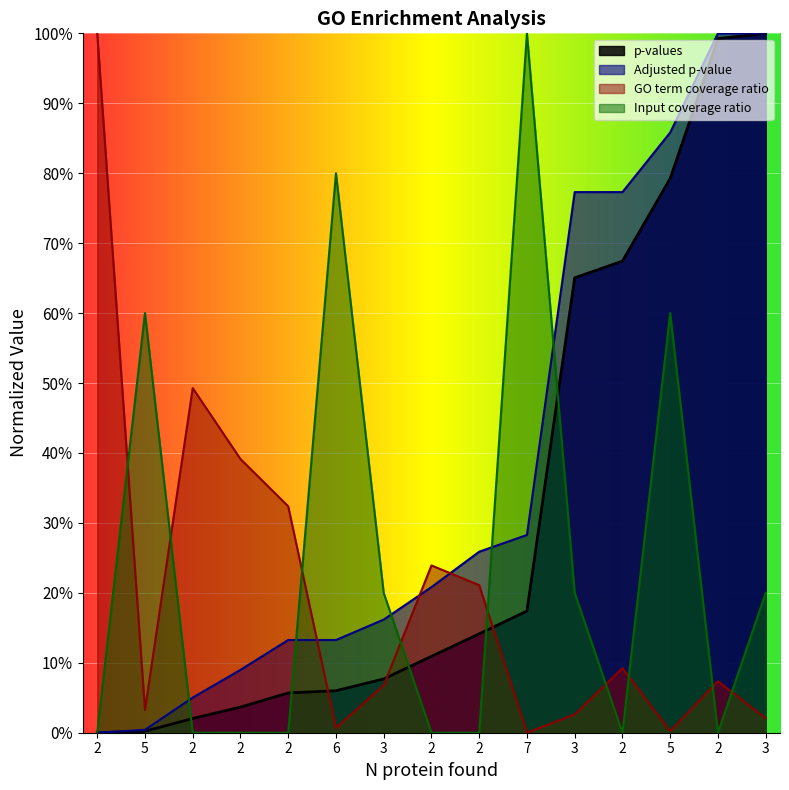

Which series has the largest range (max minus min)?

GO term coverage ratio